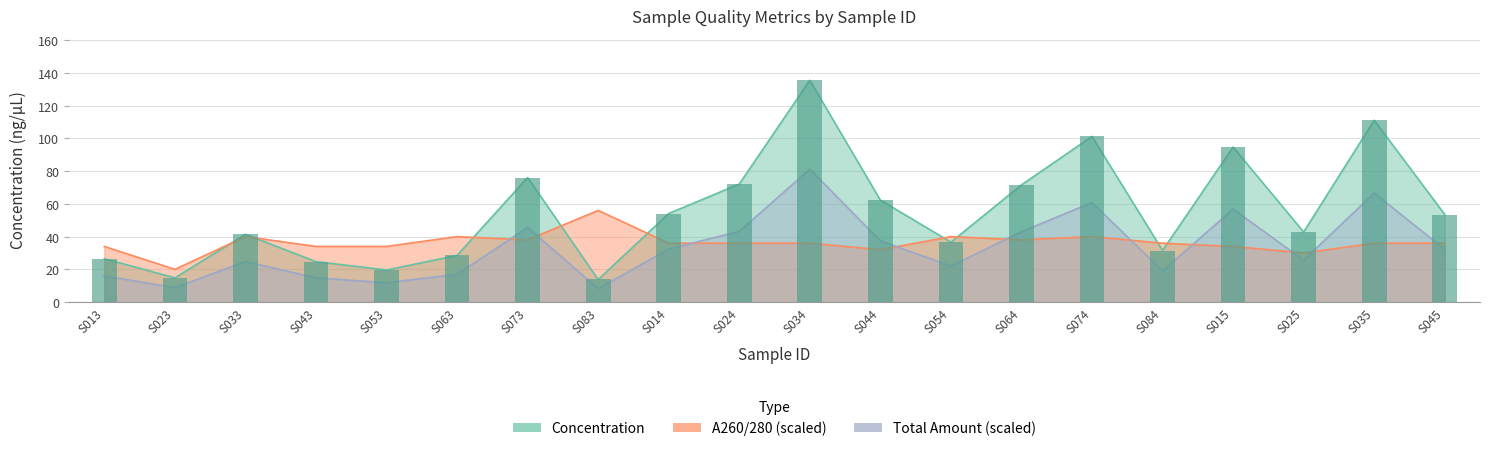

What is the label of the 1st bar from the right?

S045